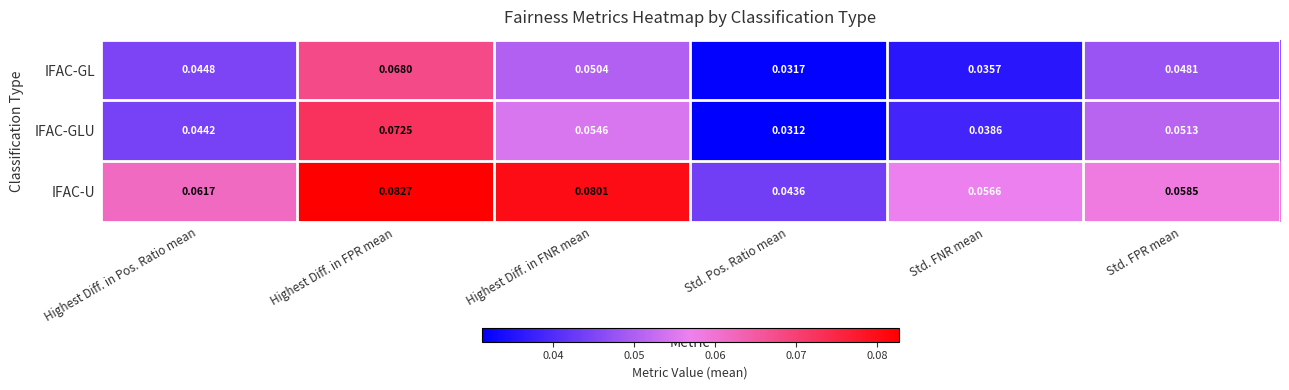

Where is IFAC-GLU nearest to the value 0?

Std. Pos. Ratio mean